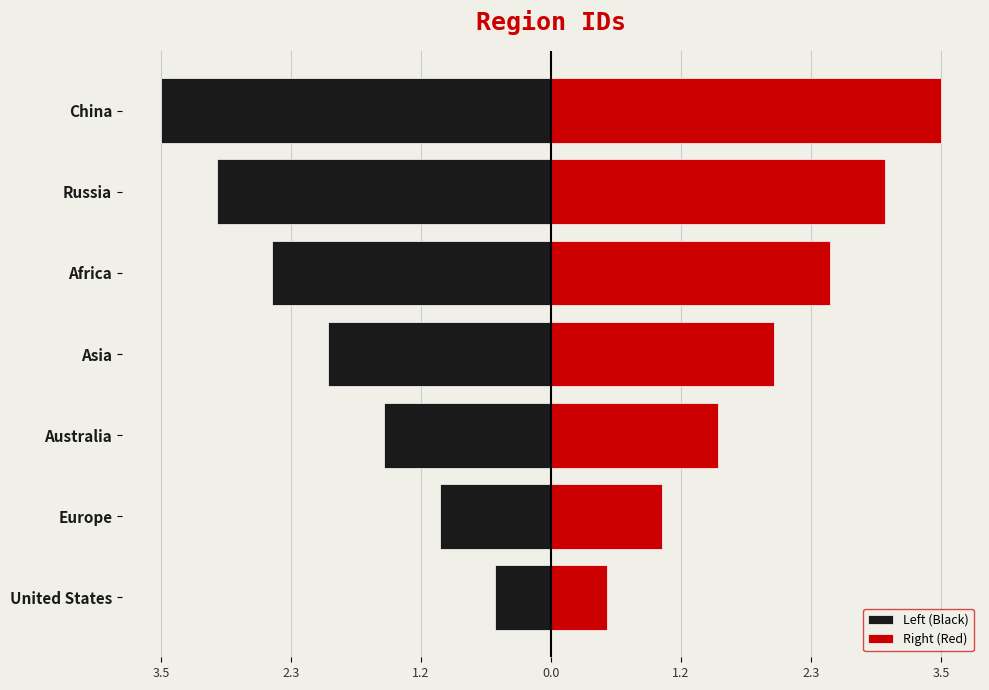

How many bars are there in each group?

2